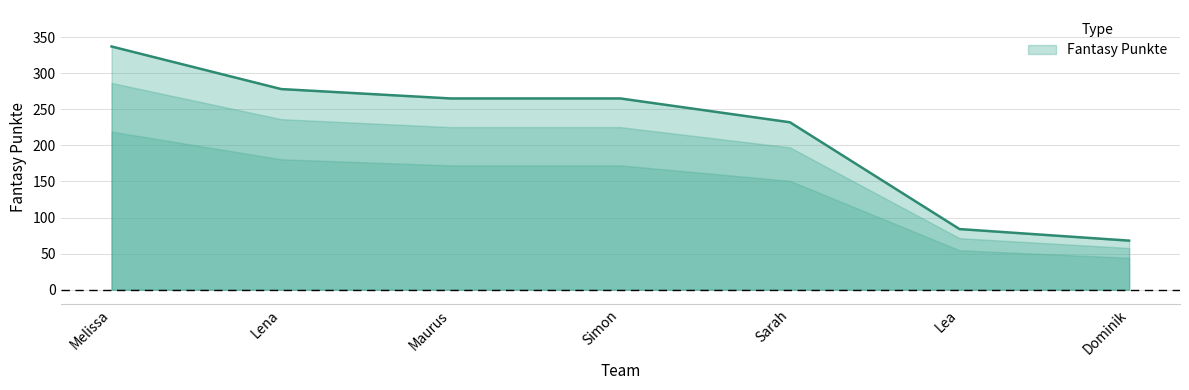

Reading right to left, what are all the values shown in this chart?

Dominik=68	Lea=84	Sarah=232	Simon=265	Maurus=265	Lena=278	Melissa=337